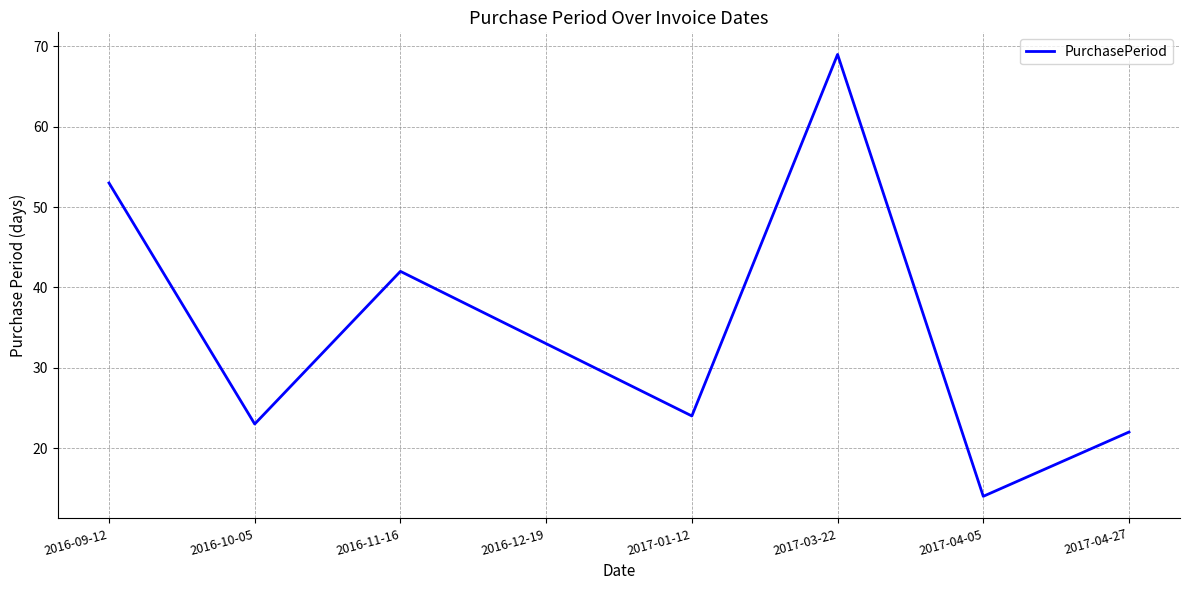

Rank the categories by value from highest to lowest.

2017-03-22, 2016-09-12, 2016-11-16, 2016-12-19, 2017-01-12, 2016-10-05, 2017-04-27, 2017-04-05